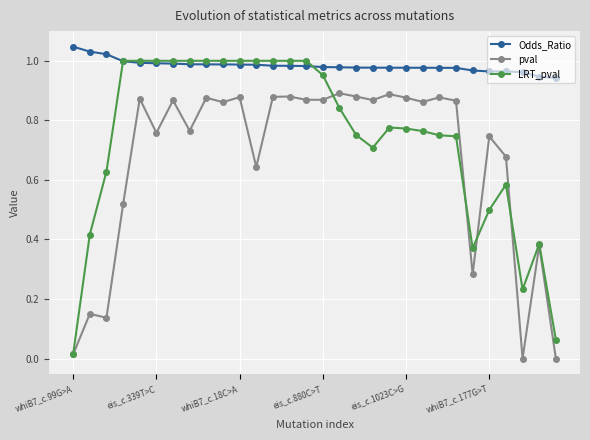

Which series has the widest spread of values?

LRT_pval